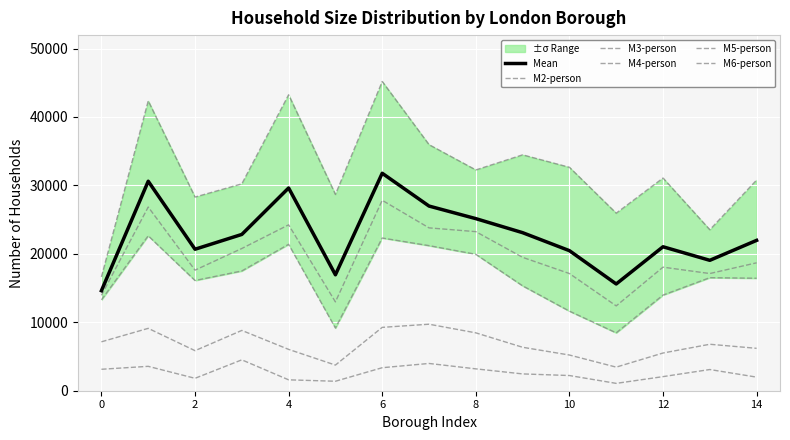

Does the chart display data point markers on the line(s)?

No